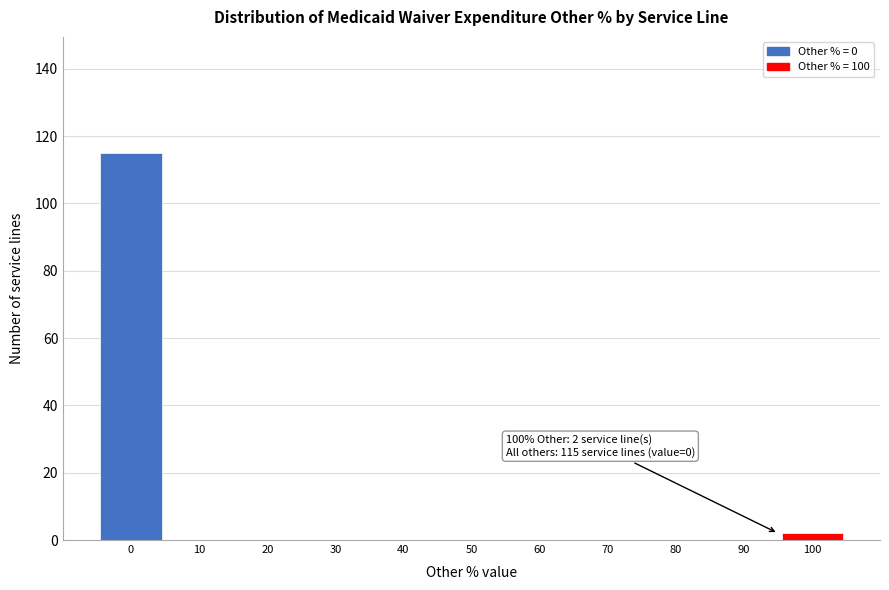

Reading left to right, transcribe all the data shown in this chart.

0=115	10=0	20=0	30=0	40=0	50=0	60=0	70=0	80=0	90=0	100=2